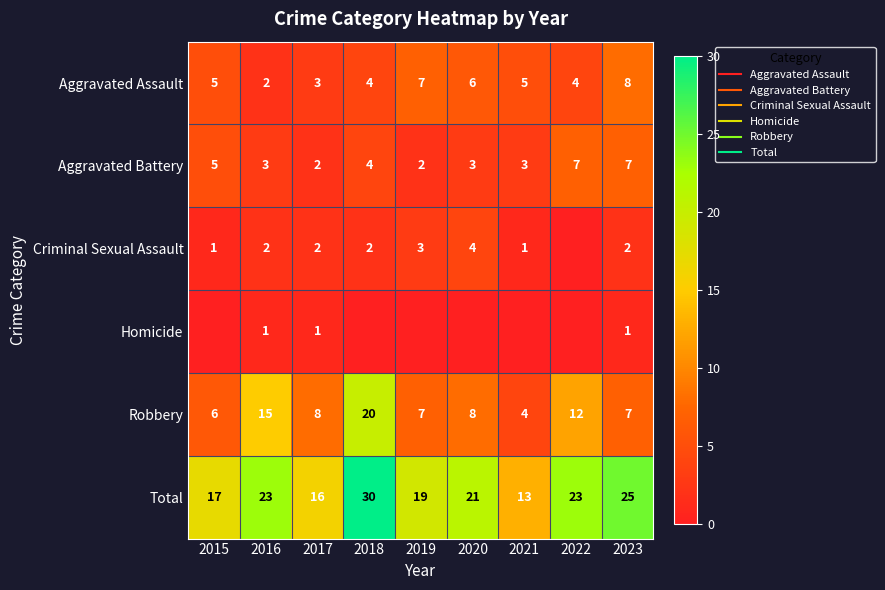

The Criminal Sexual Assault series shows 2 at 2018. True or false?

True